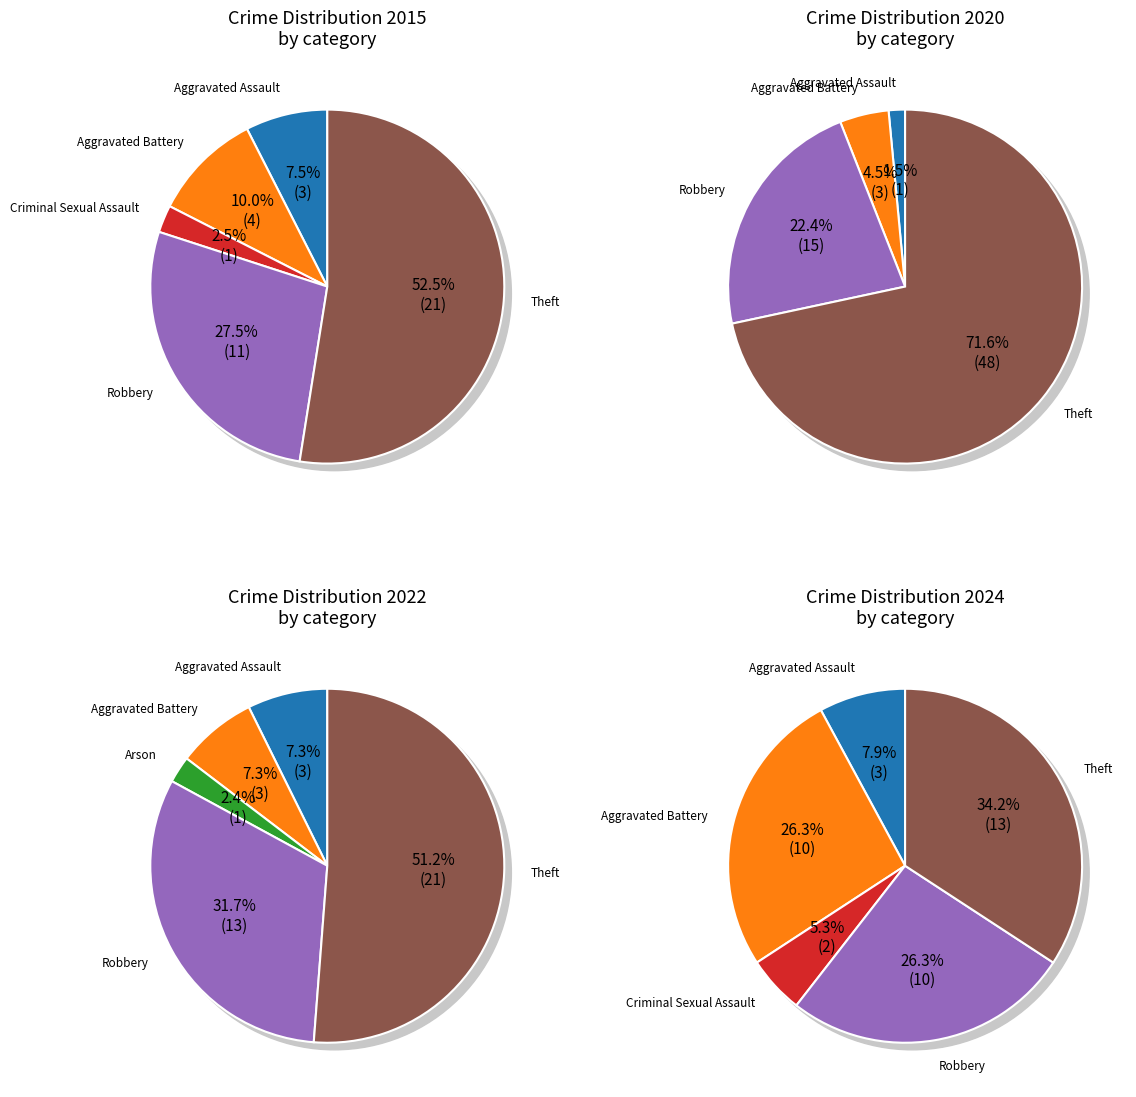

Rank the series by their maximum value, from lowest to highest.

2024, 2015, 2022, 2020